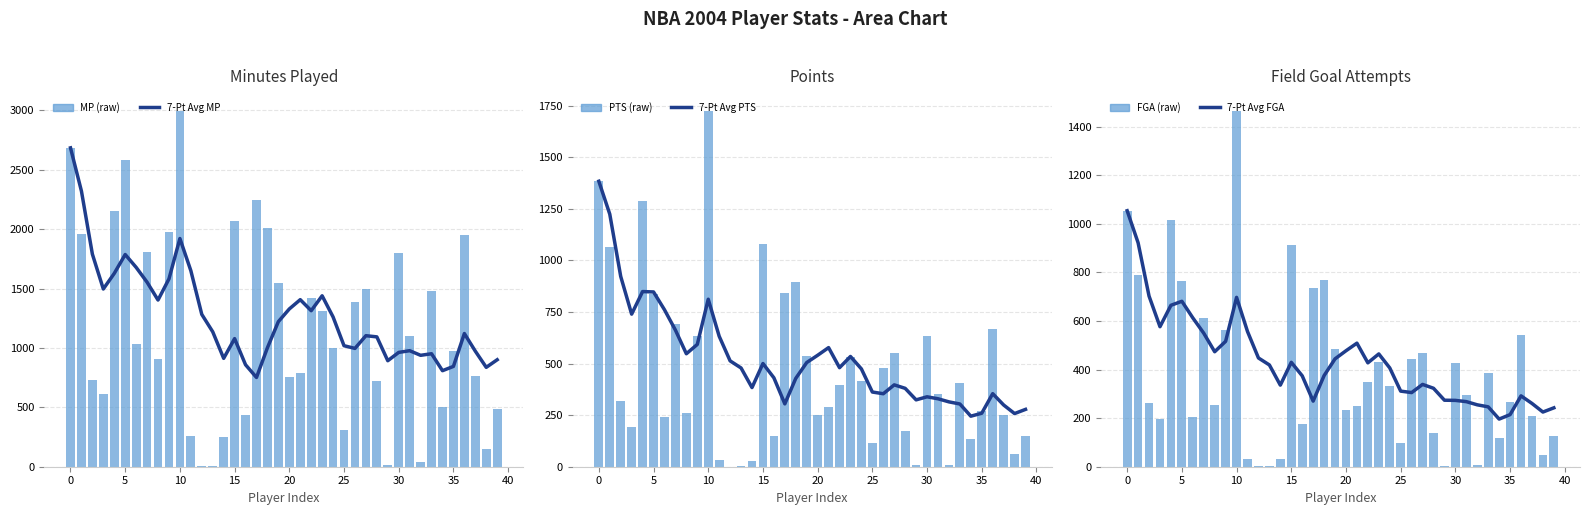

What is the lowest value of the 7-Pt Avg PTS series?

245.0